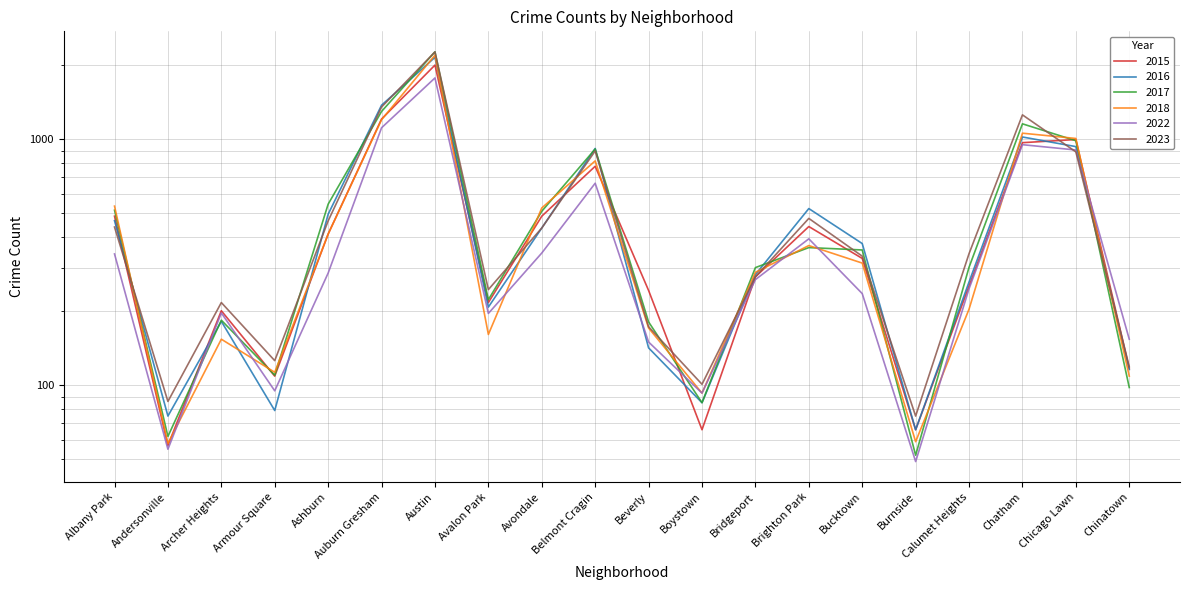

True or false: 2015 has a value of 659 at Chicago Lawn.

False